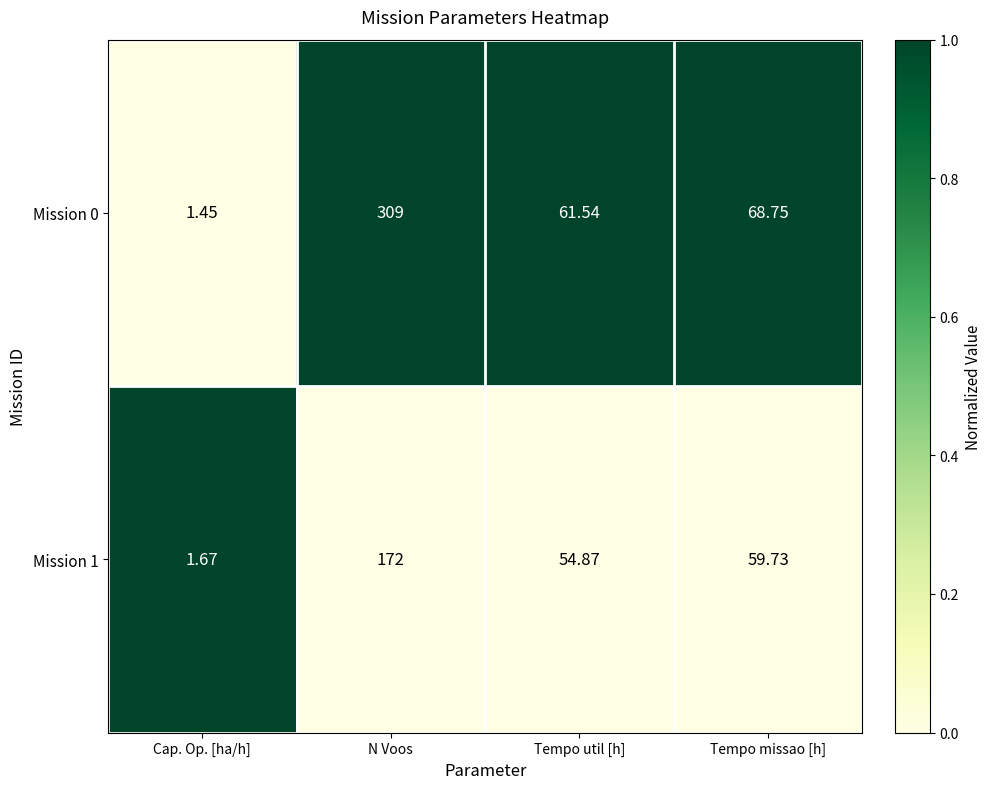

How many categories are shown in the chart?

4